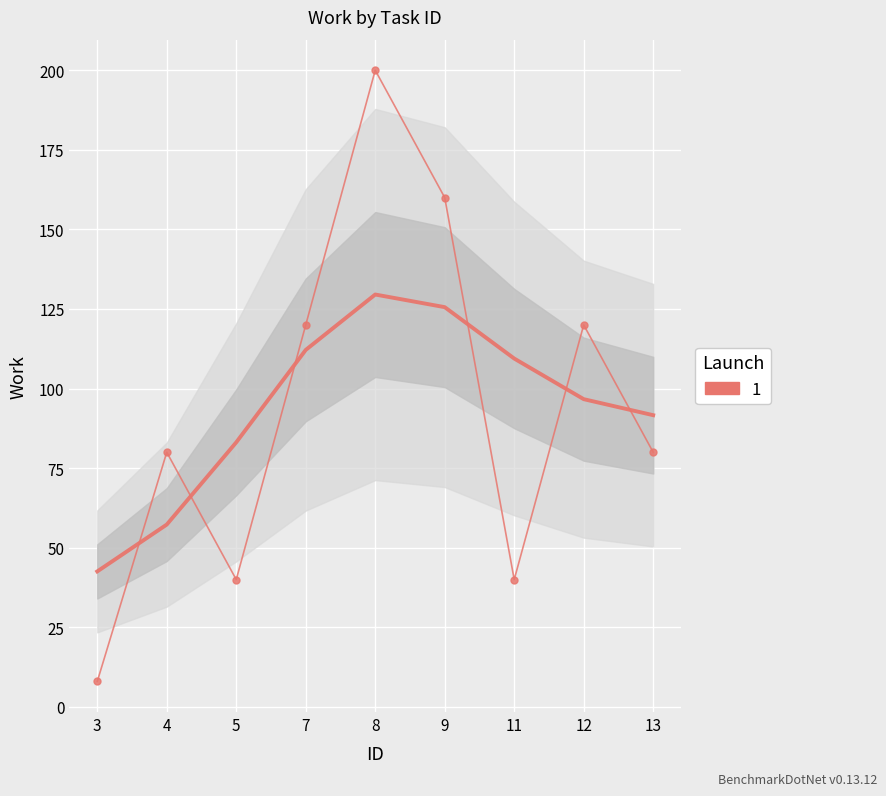

What is the sum of the Work (raw) values at 13 and 5?

120.0